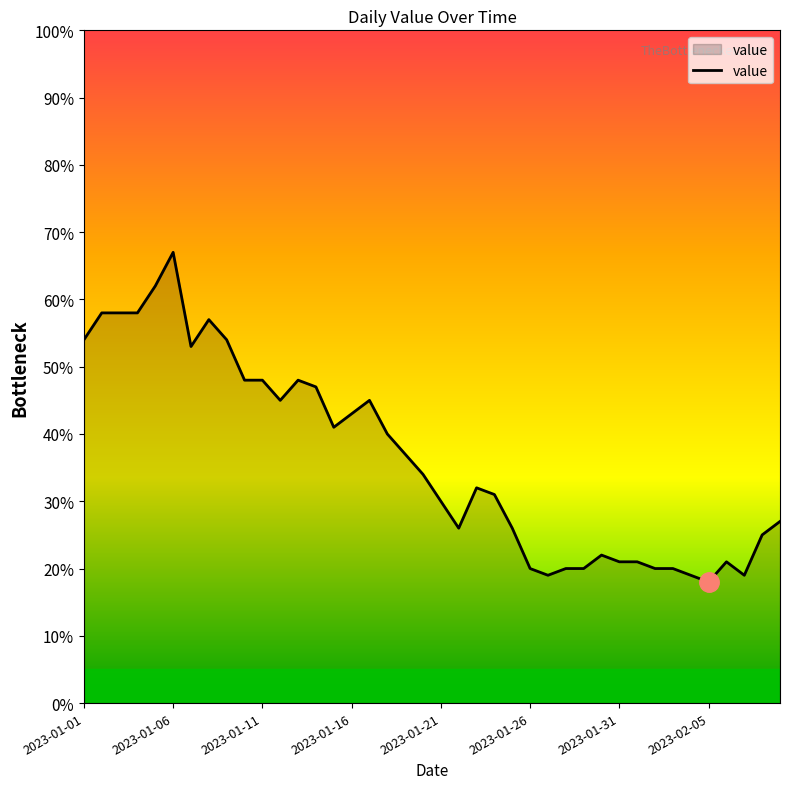

What is the smallest value displayed?

18